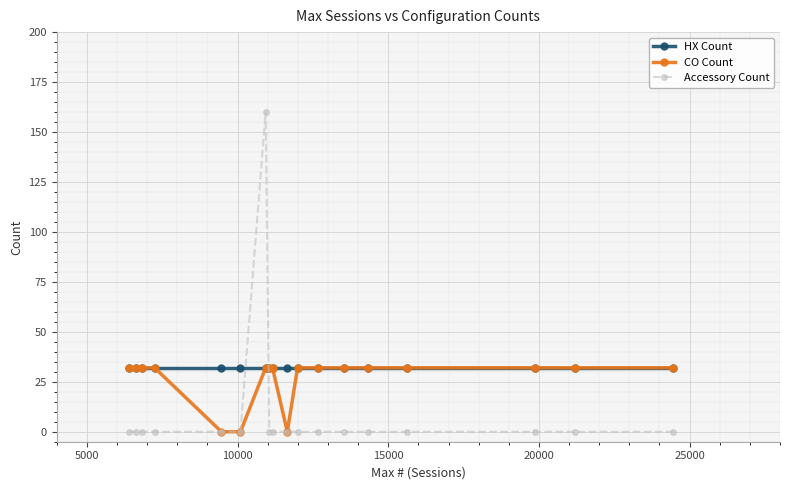

How many series are shown in this chart?

3